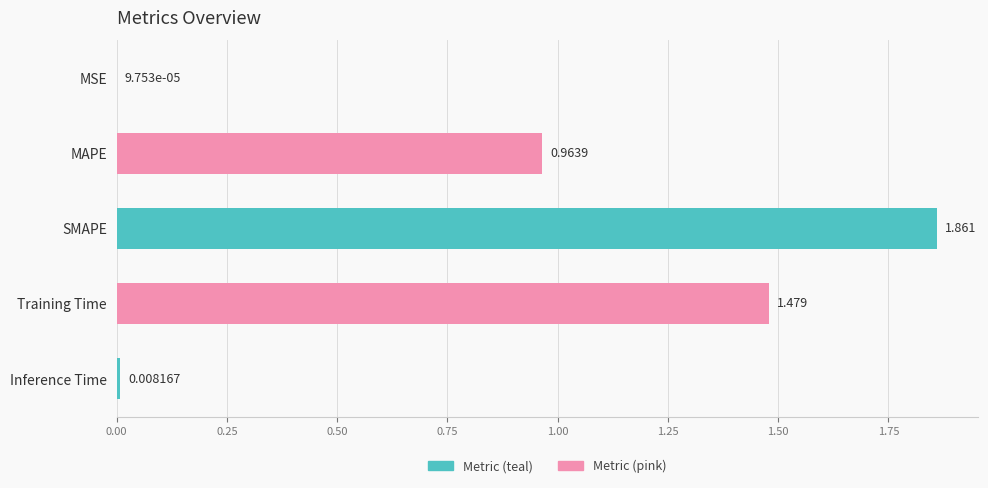

Which category has the highest value across all series?

SMAPE